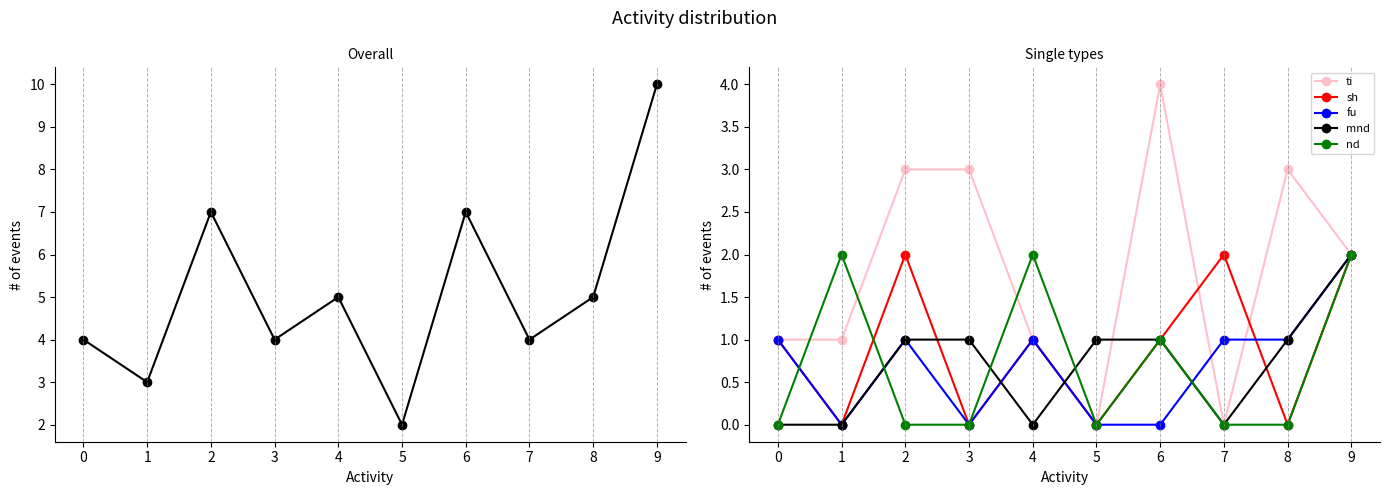

Rank the categories by sh value from lowest to highest.

1, 3, 5, 8, 0, 4, 6, 2, 7, 9